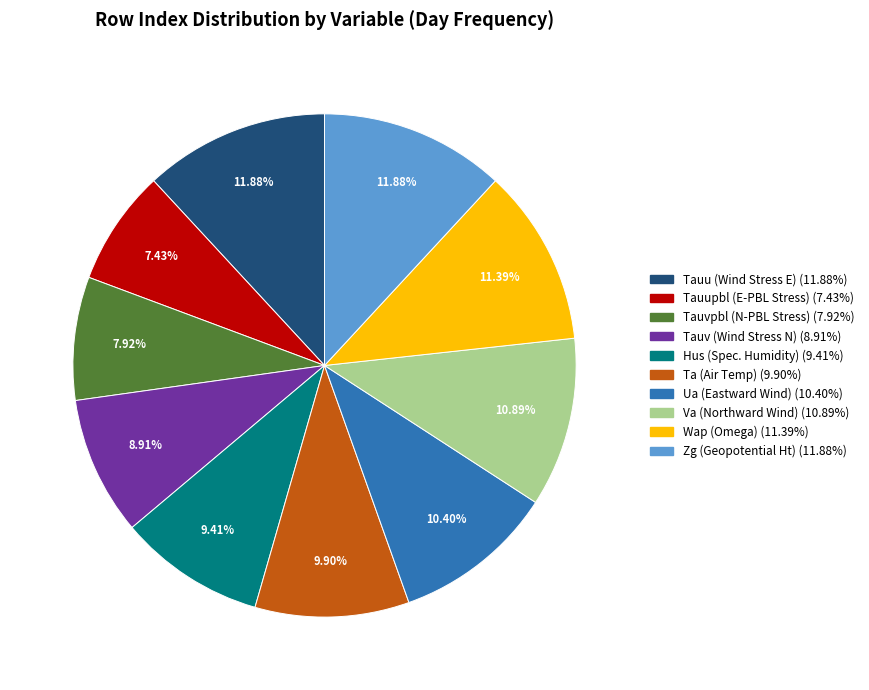

Is there any slice that represents more than half of the pie?

No